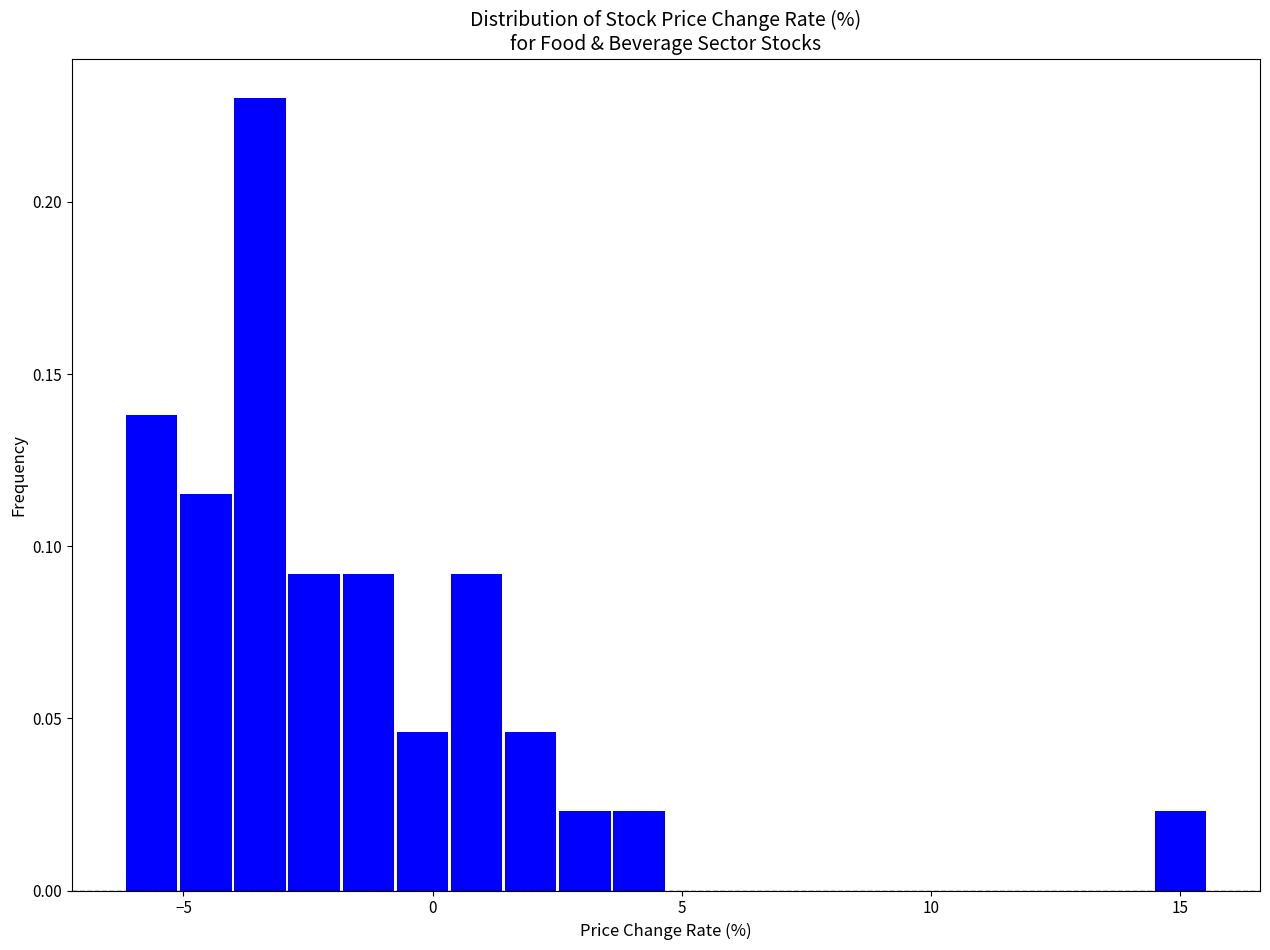

Read against the x-axis, roughly where is the centre of the tallest bar?

-3.5